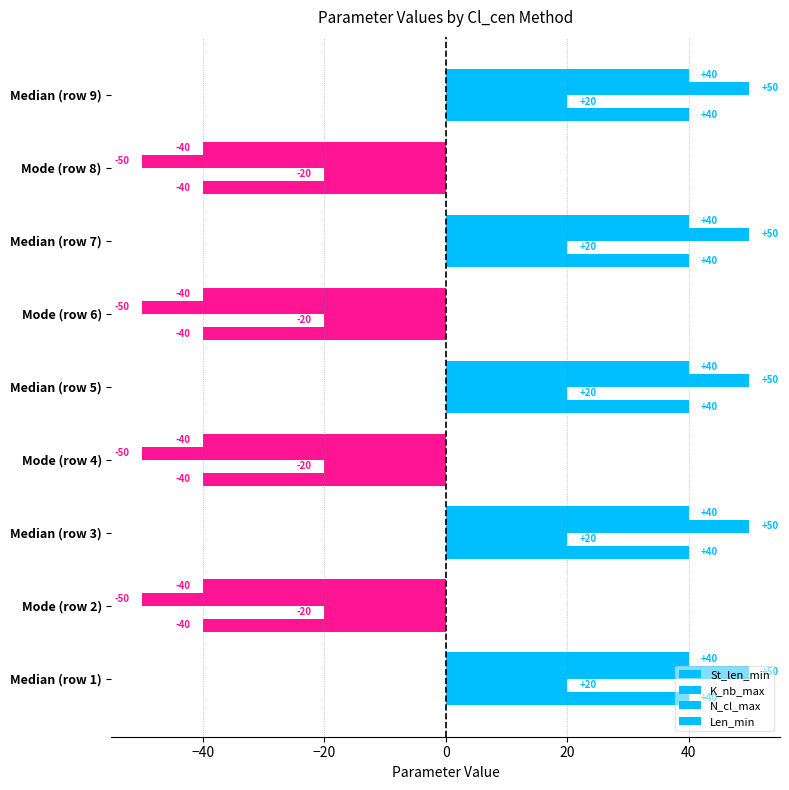

What is the average value of the K_nb_max series?

6